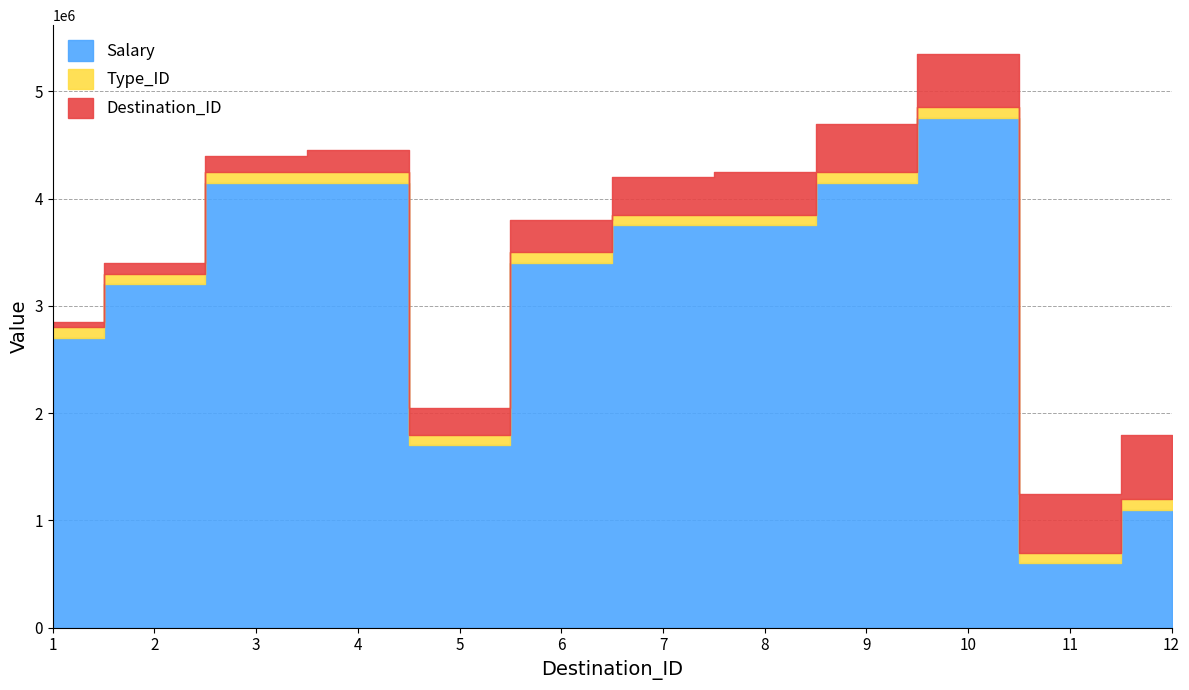

How many series are shown in this chart?

3